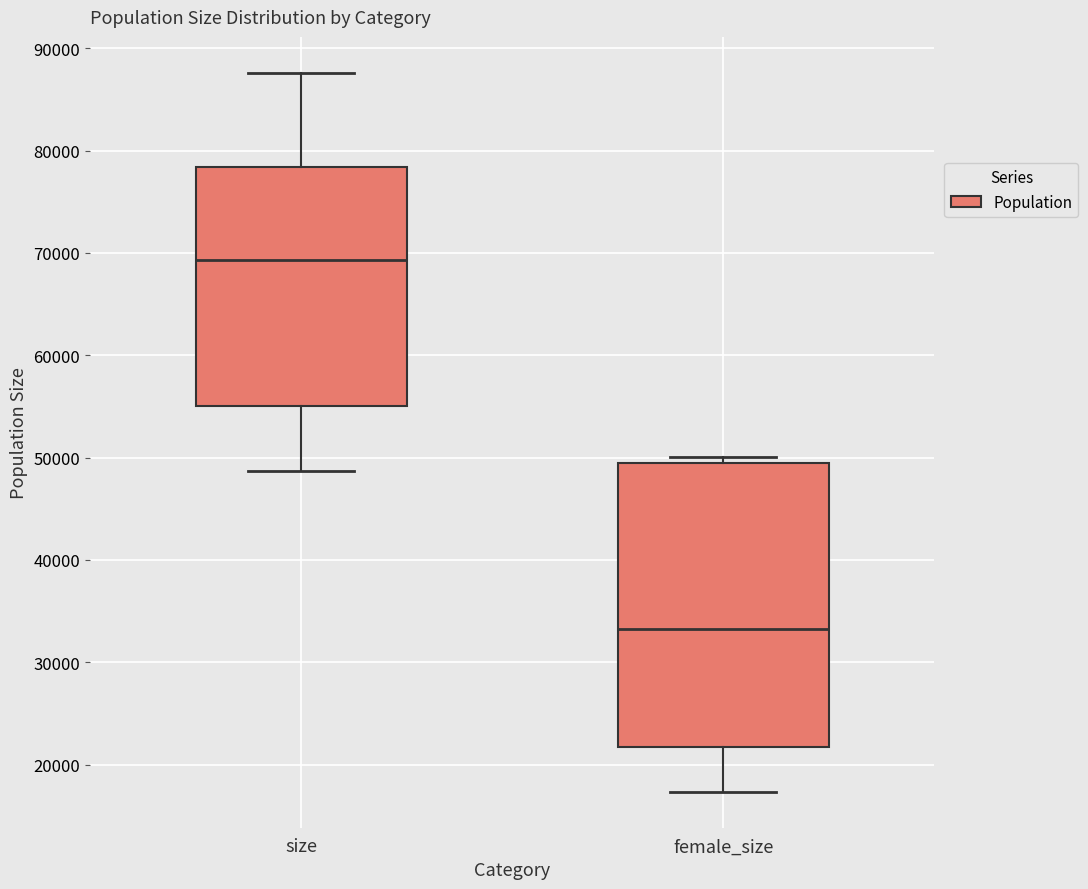

Which box's median line is the lowest?

female_size